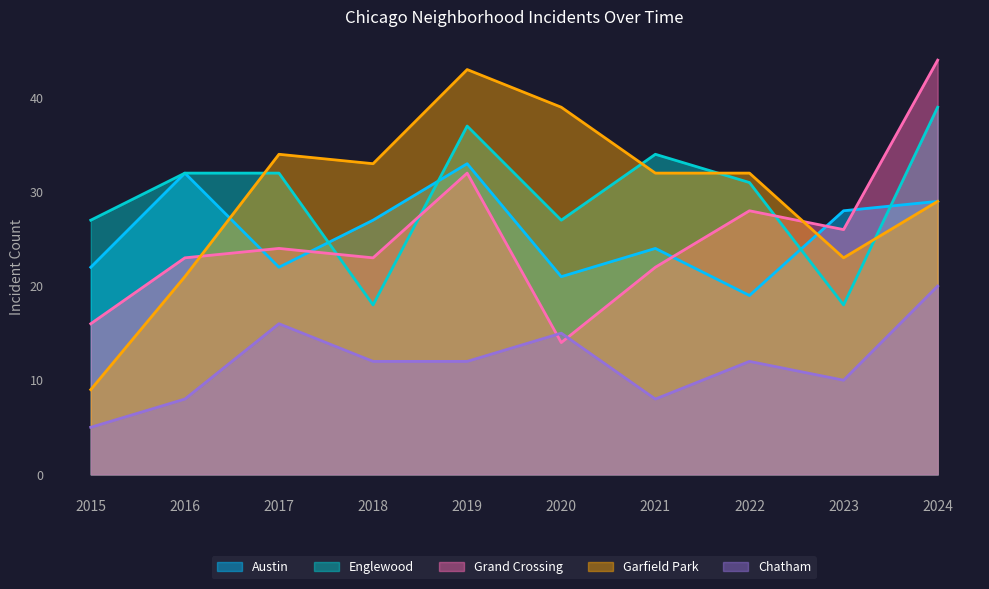

In Austin, how many points are higher than both neighbors (excluding endpoints)?

3